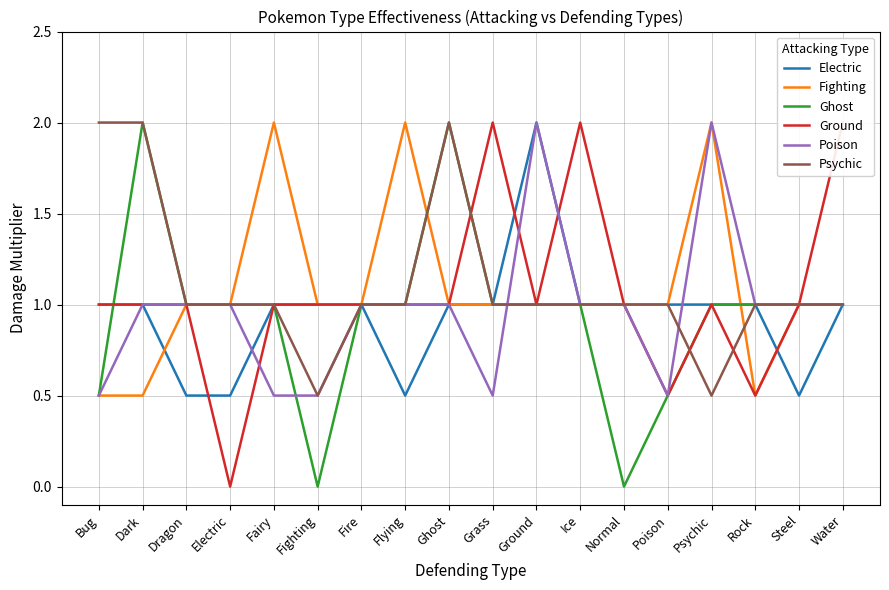

Which series has the largest range (max minus min)?

Ghost